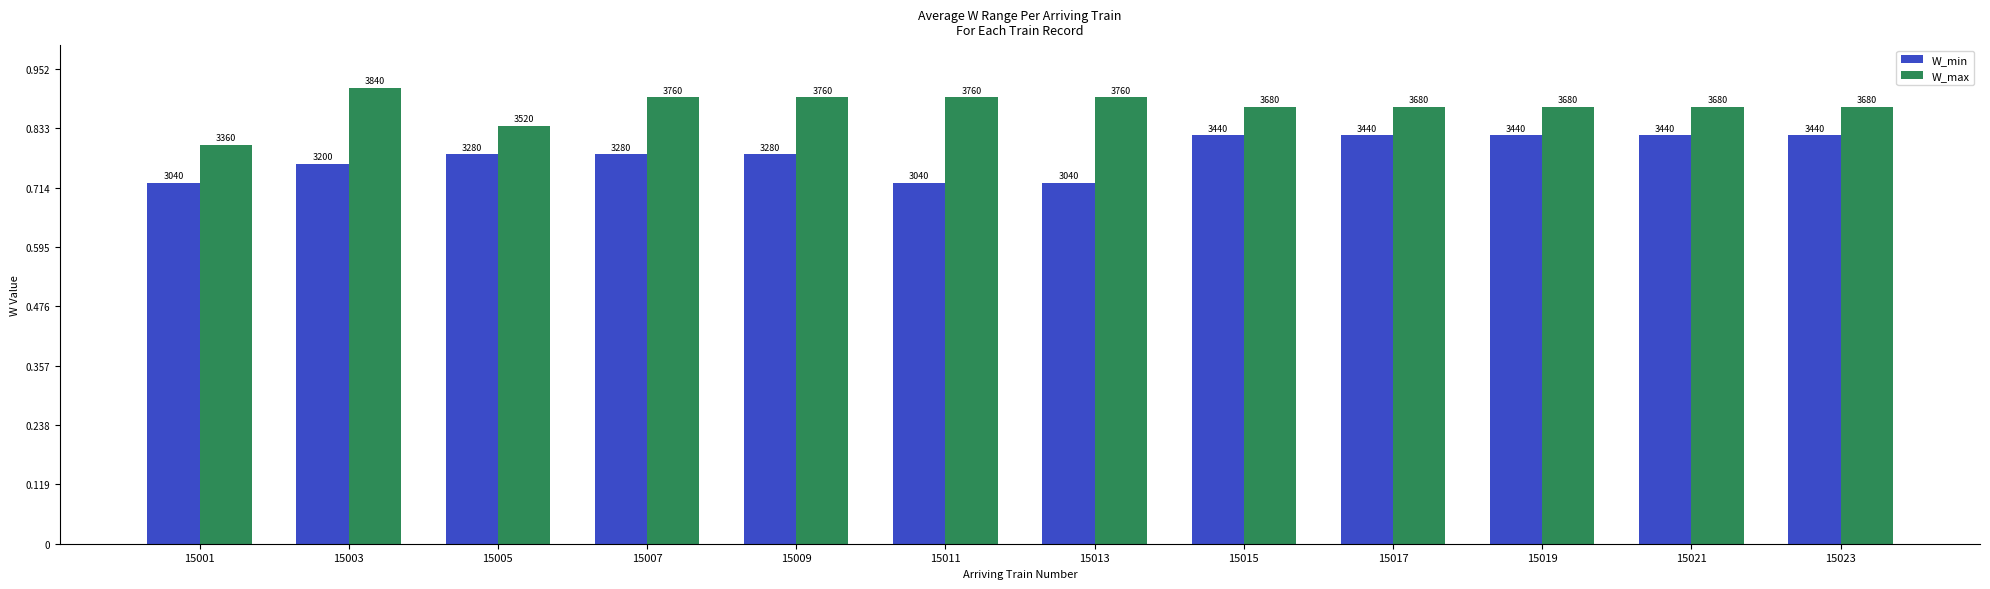

The value of W_max at 15017 is 3680. True or false?

True